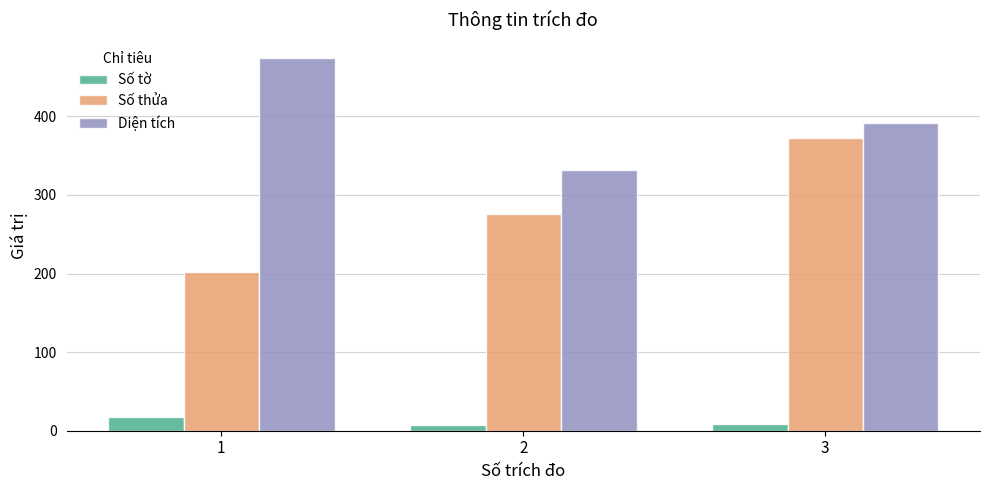

The value of Số thửa at 1 is 108.4. True or false?

False